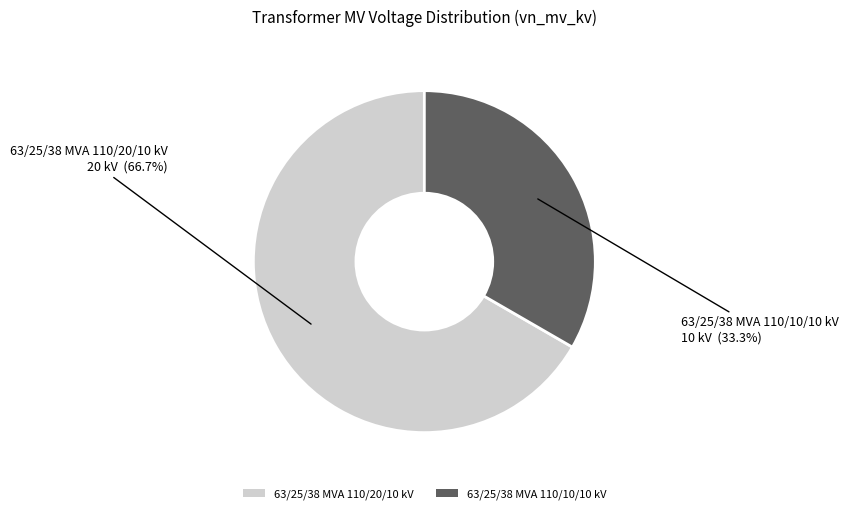

Which category has the smallest portion of the pie?

63/25/38 MVA 110/10/10 kV